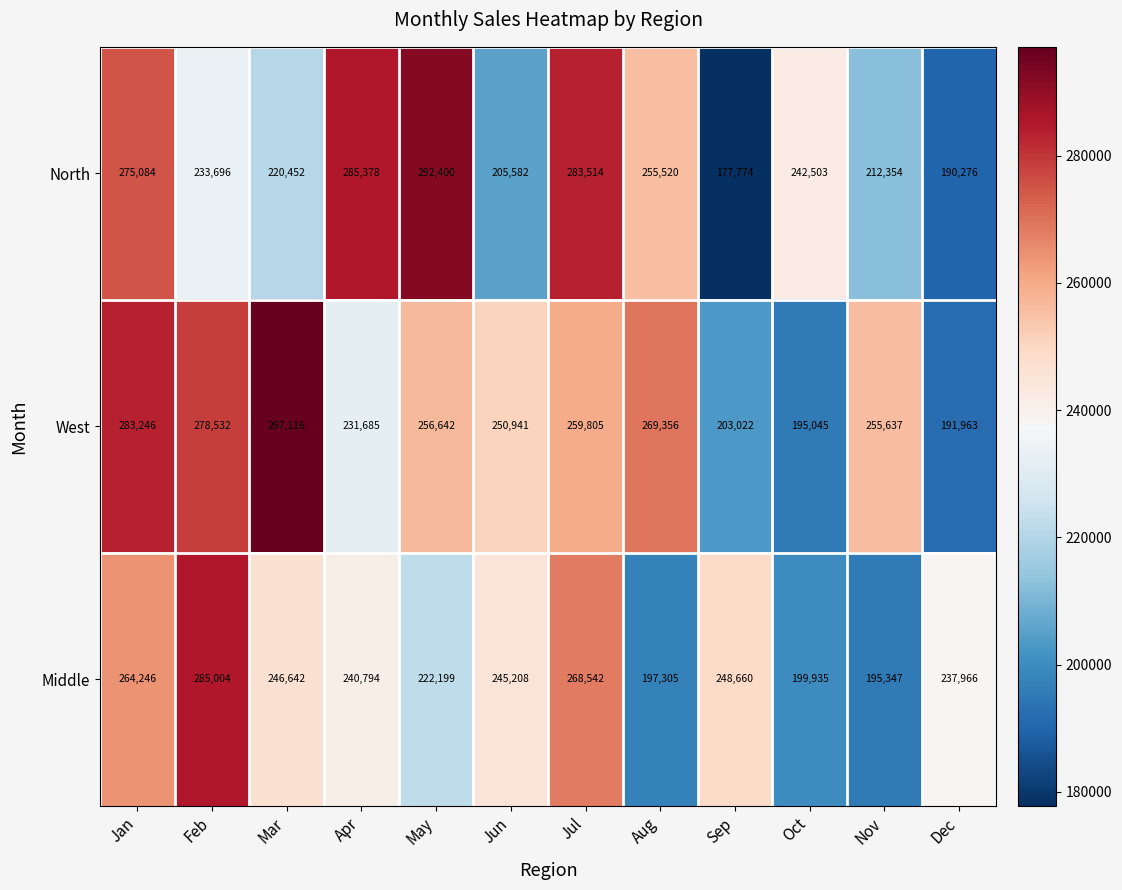

What is the total value across all series at Nov?

663338